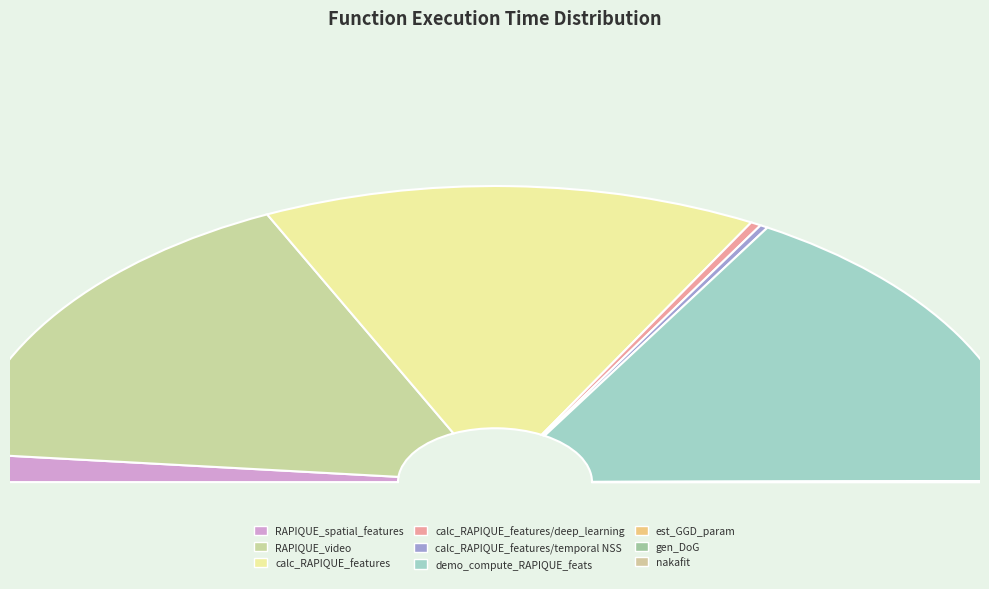

Which has a higher value, calc_RAPIQUE_features or nakafit?

calc_RAPIQUE_features